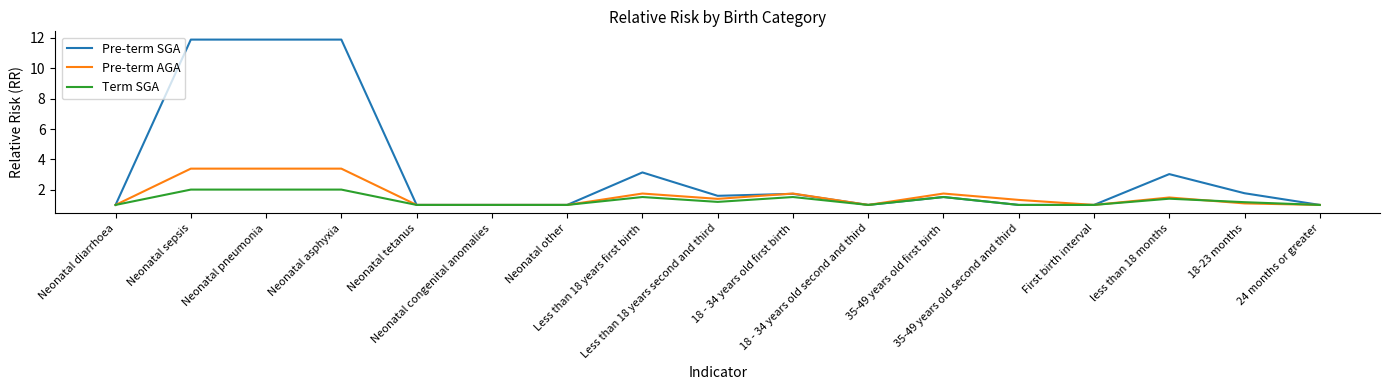

The Pre-term AGA series shows 3.4 at Neonatal asphyxia. True or false?

True